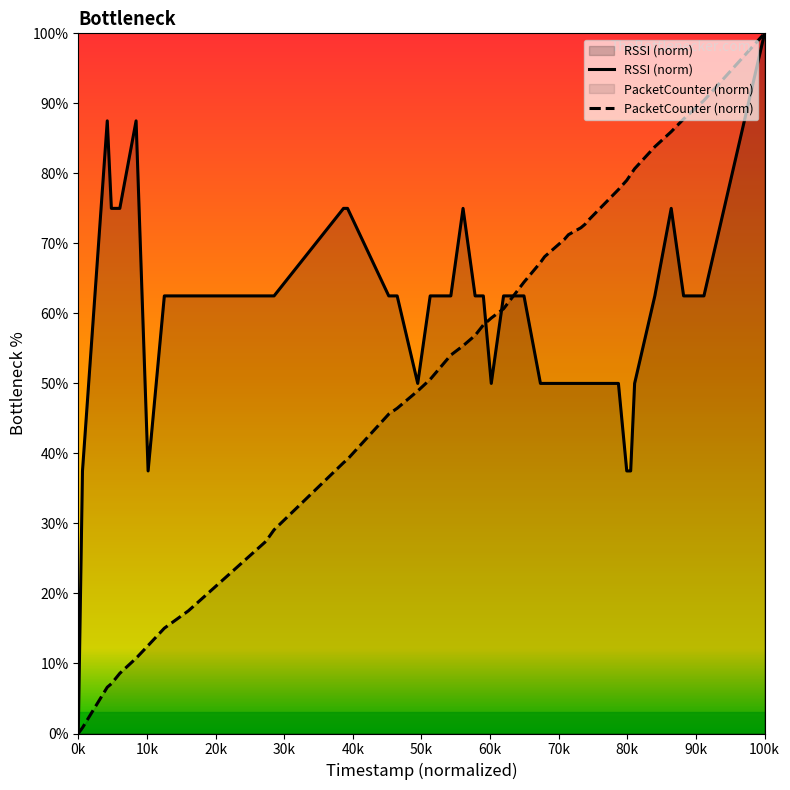

At which category is the sum across all series the highest?

100k